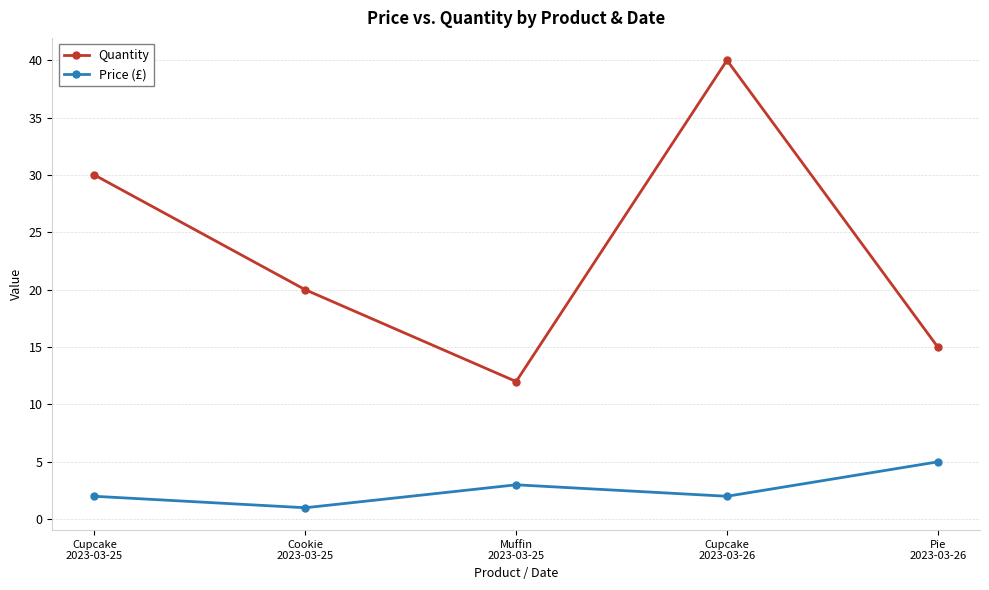

True or false: Price (£) and Quantity cross at least once.

False